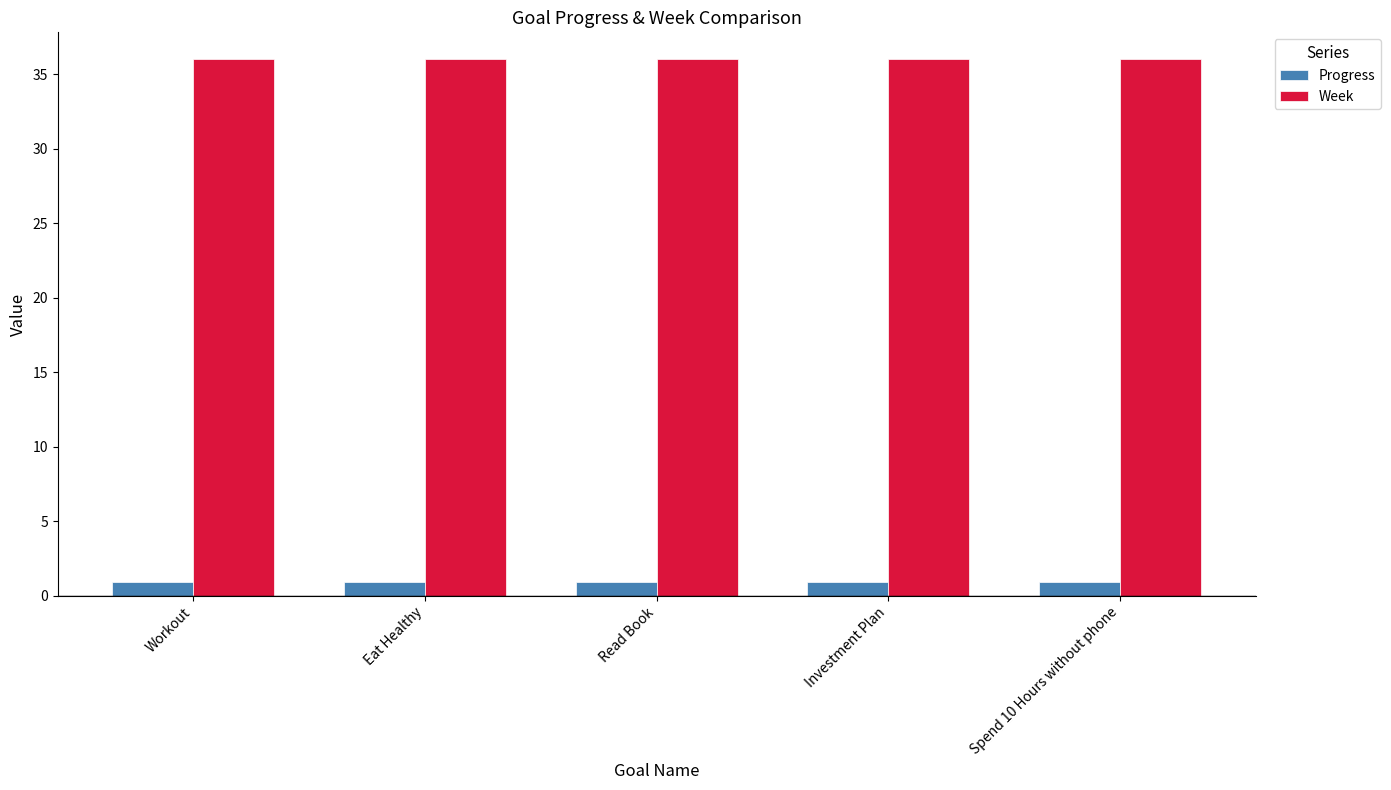

The Week series shows 54.5 at Investment Plan. True or false?

False